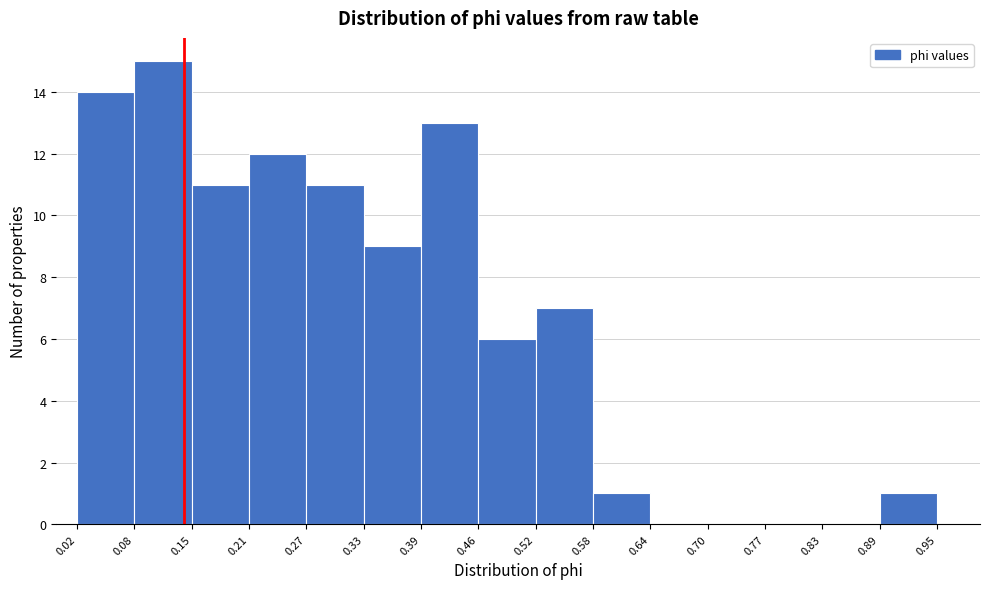

Which range on the x-axis has the tallest bar?

0.08 to 0.15